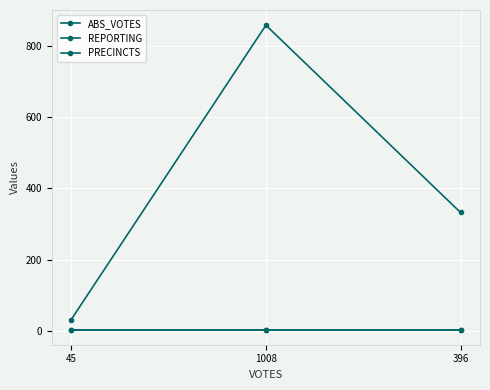

The REPORTING series shows 4 at 1008. True or false?

True